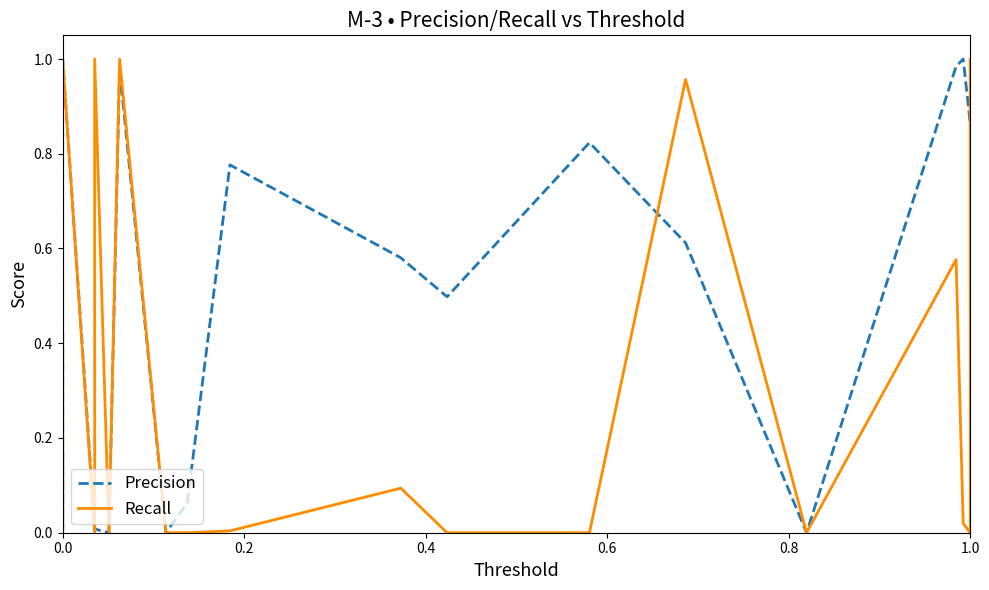

True or false: Precision has more than 0 interior local peaks.

True